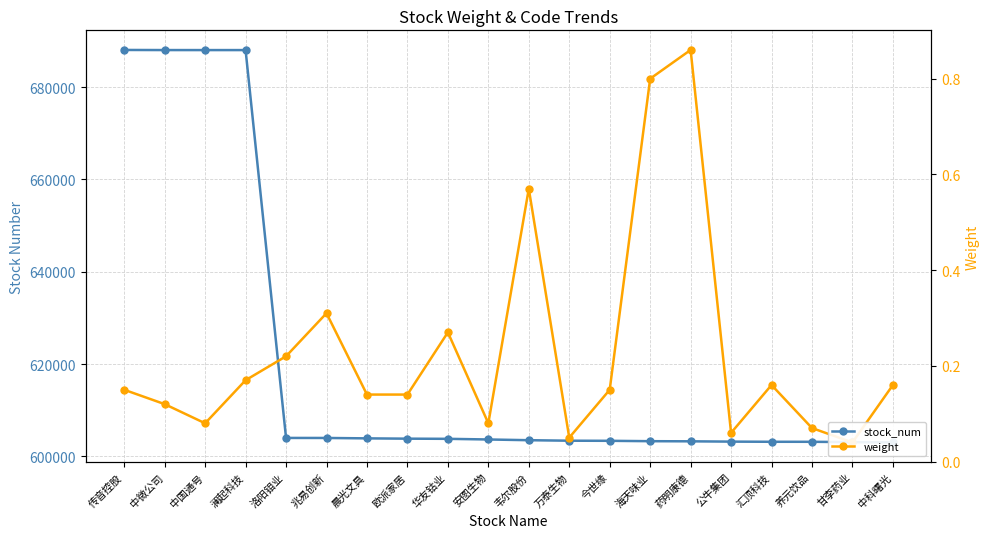

What is the approximate value of weight at 澜起科技?

0.2